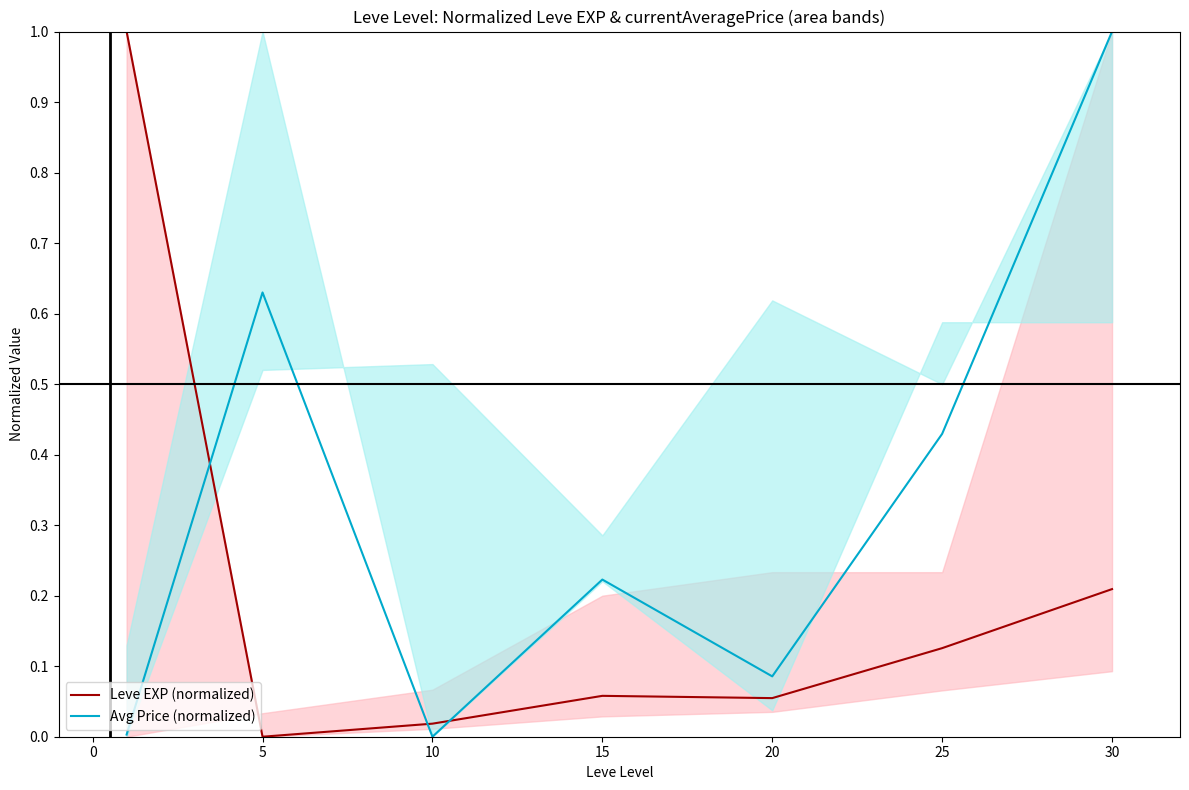

Which series has the largest total across all categories?

Avg Price (normalized)